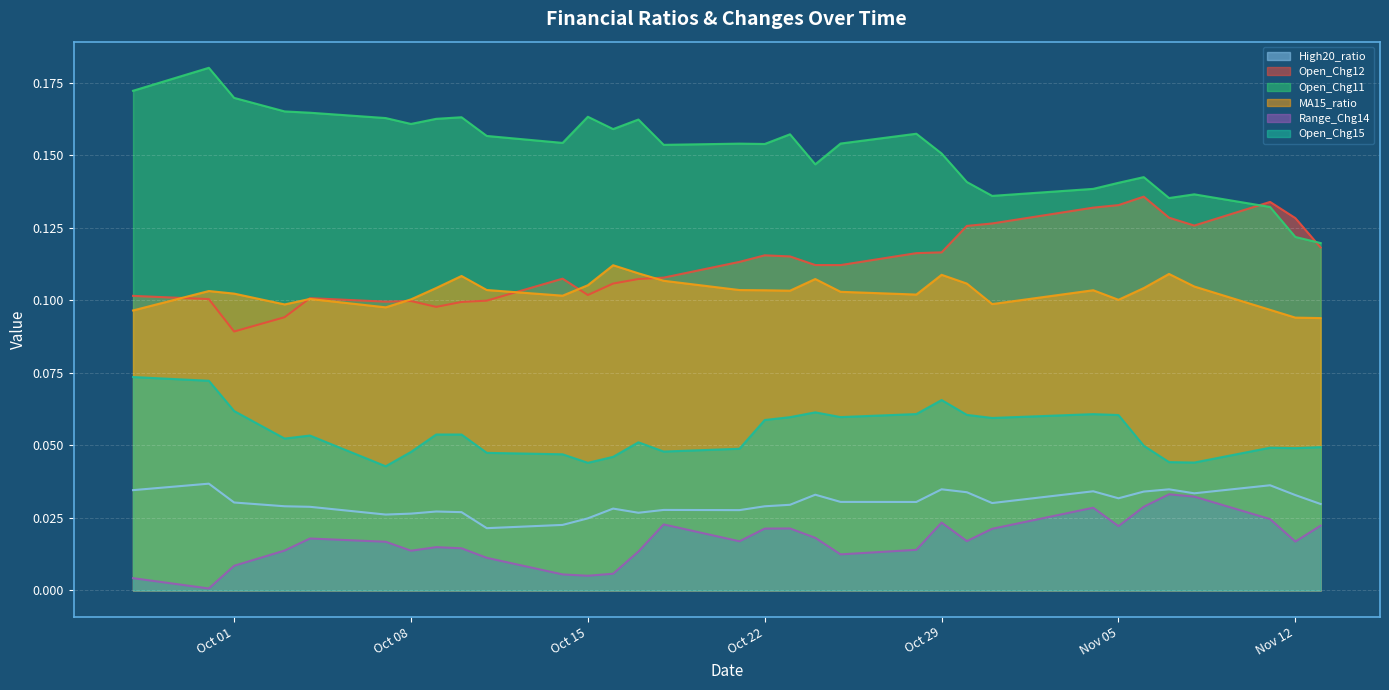

The Range_Chg14 series shows 0.0 at 2024-10-09. True or false?

False